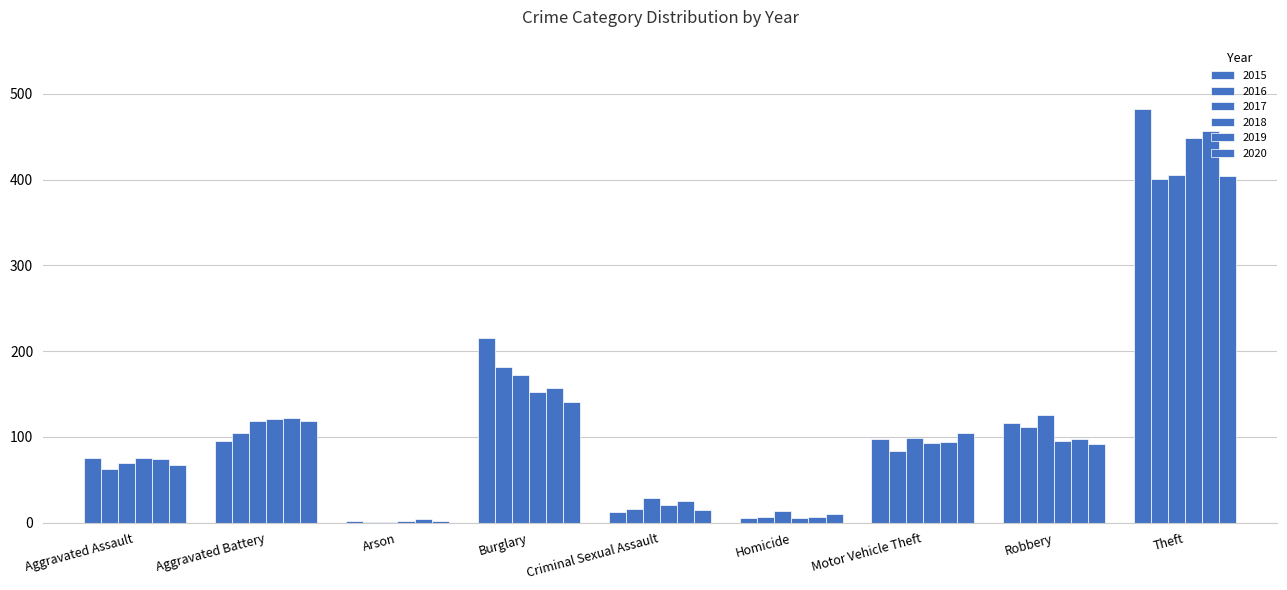

Are the bars grouped side by side (vs. stacked)?

Yes